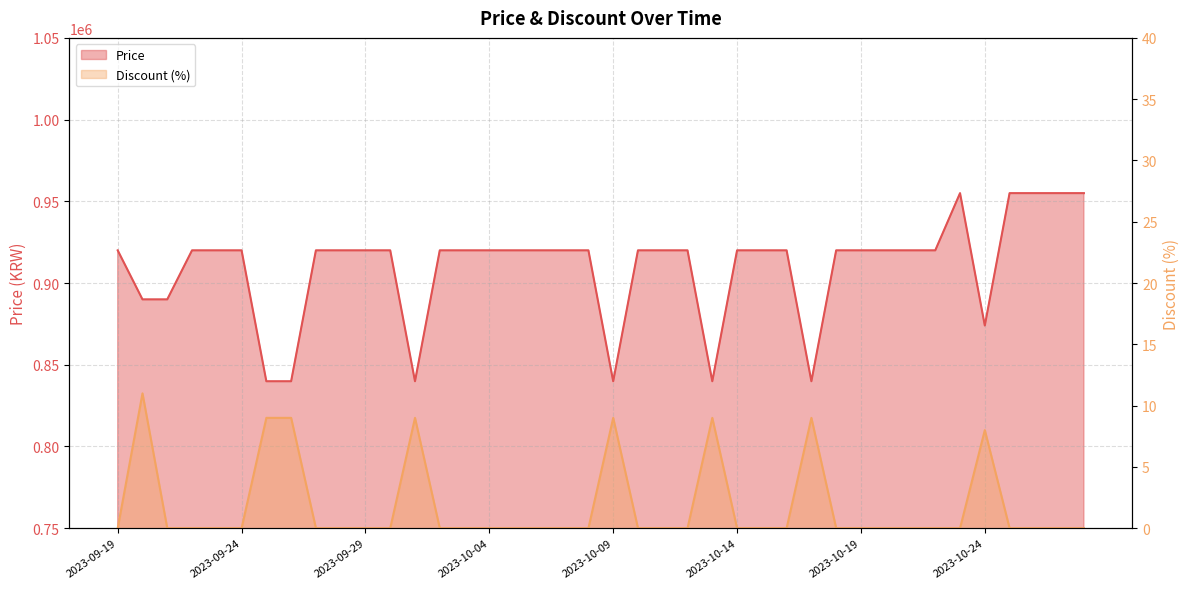

Is it true that Discount equals 9 at 2023-10-17?

True